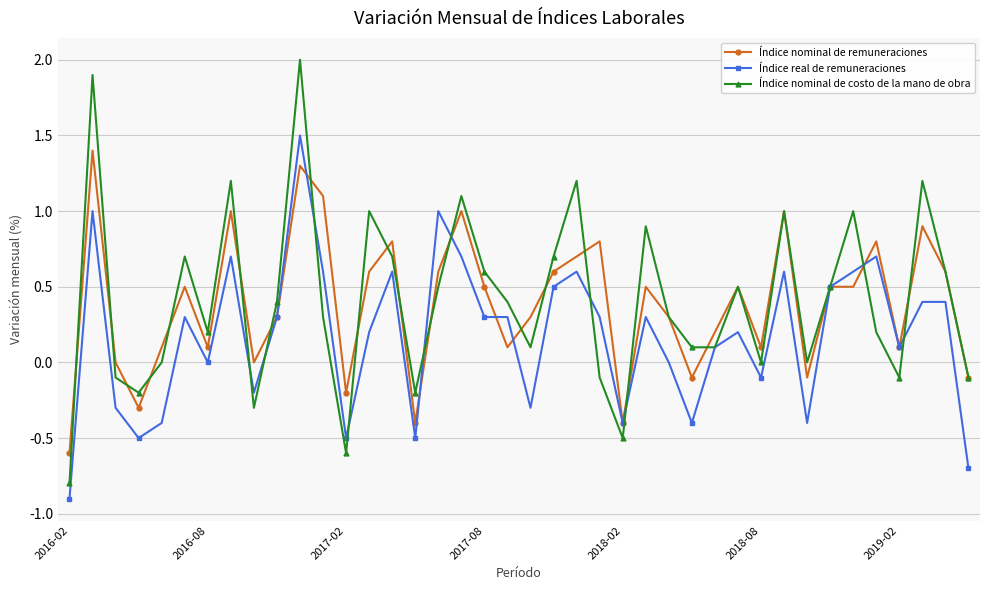

True or false: Índice nominal de costo de la mano de obra and Índice nominal de remuneraciones cross at least once.

True